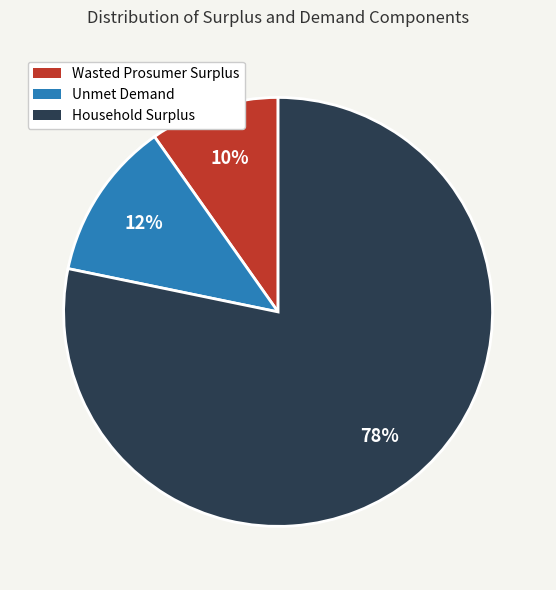

Do Household Surplus and Wasted Prosumer Surplus together represent more than half of the pie?

Yes